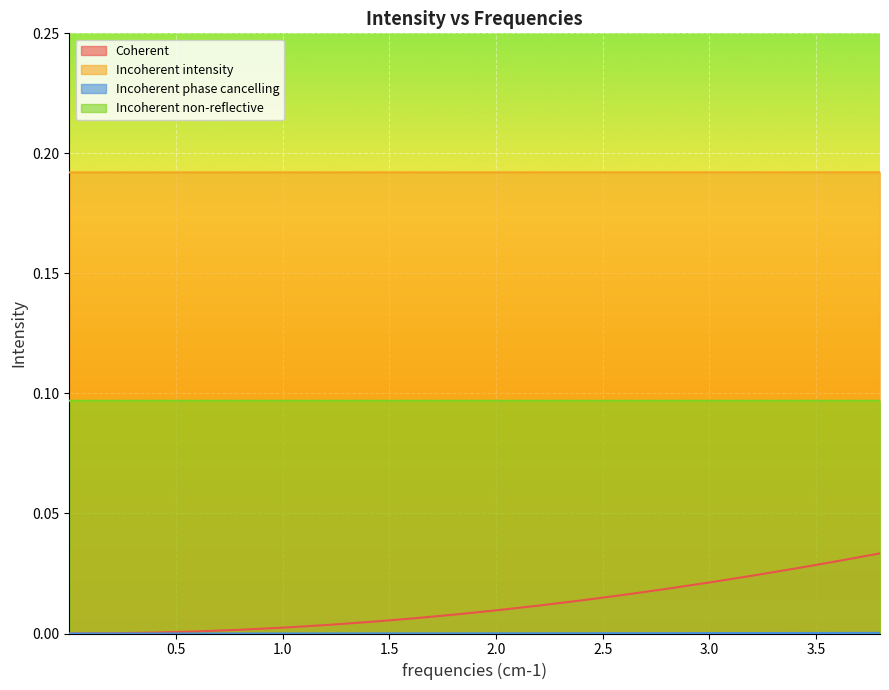

Which series has the largest total across all categories?

Incoherent intensity